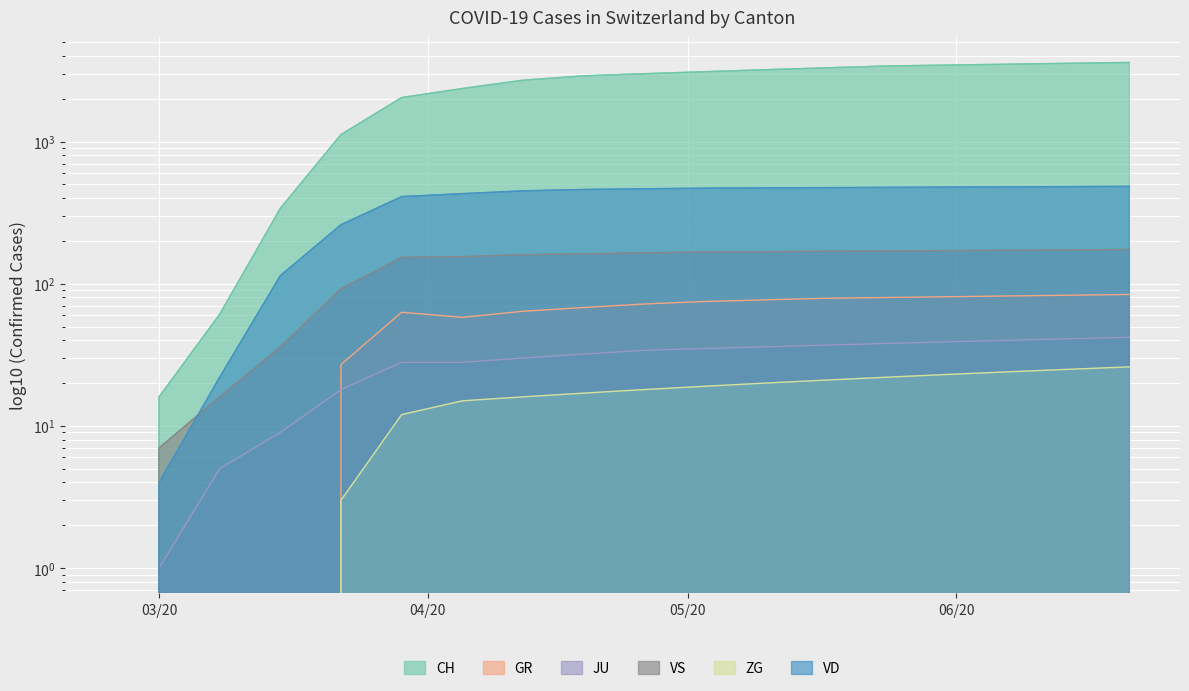

What is the total value across all series at 2020-04-05?

3046